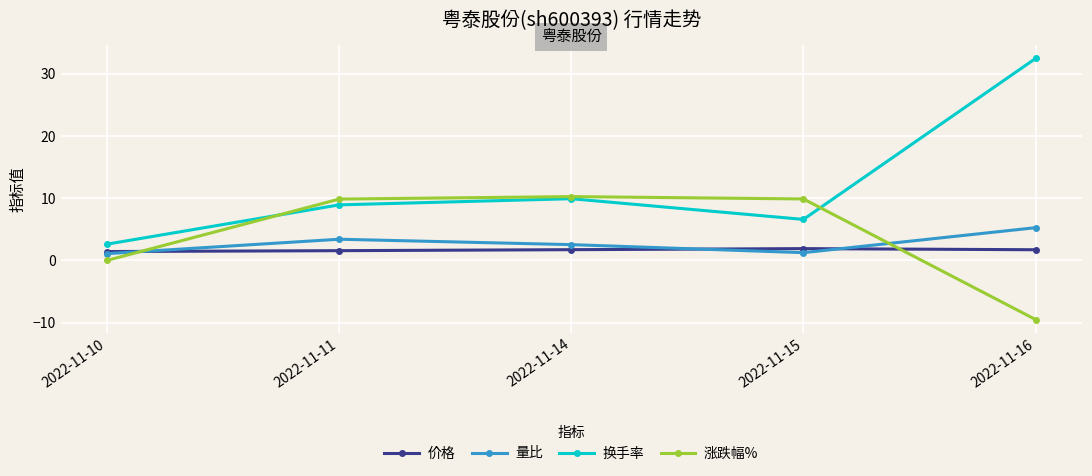

True or false: 涨跌幅% has a value of 9.9 at 2022-11-15.

True